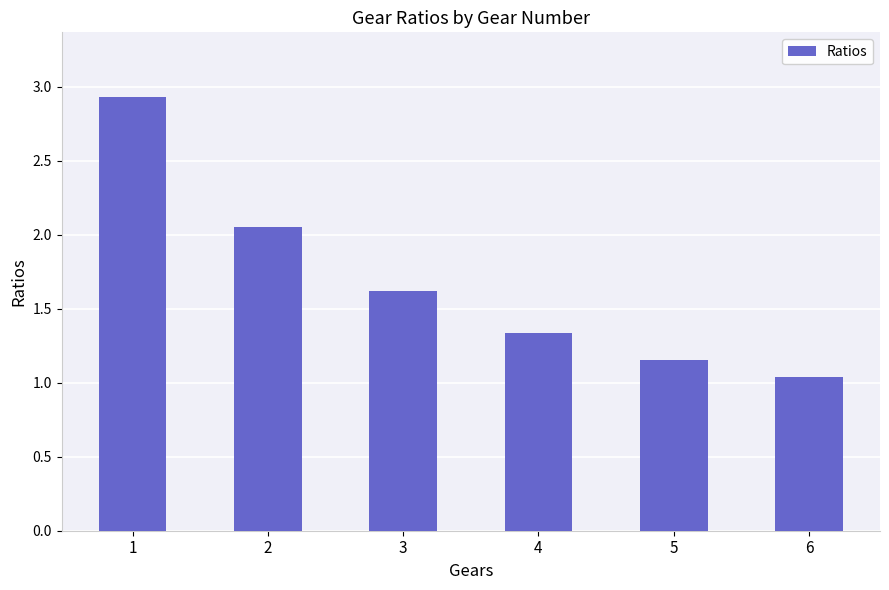

What is the difference between the values at 6 and 4?

0.3